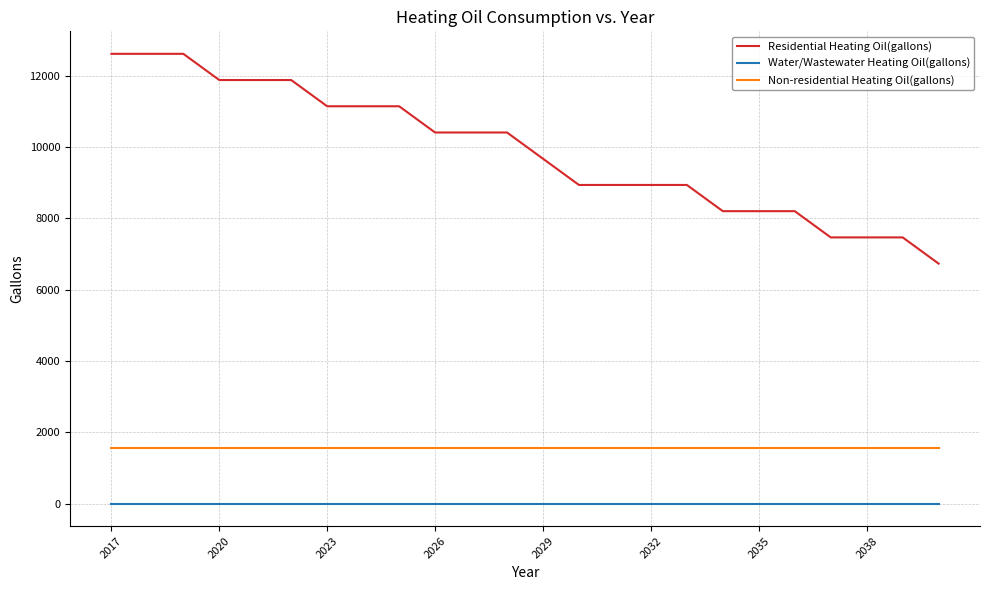

What is the minimum value for Residential Heating Oil(gallons)?

6730.4